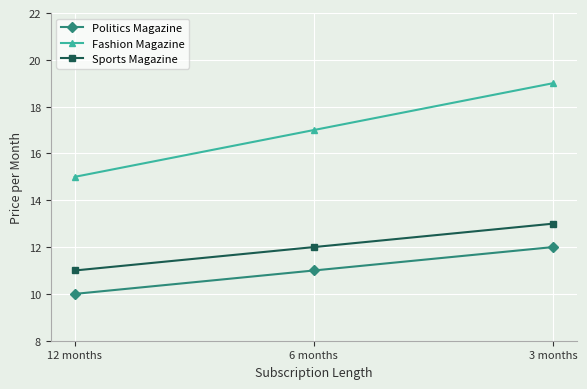

Rank the categories by Fashion Magazine value from lowest to highest.

12 months, 6 months, 3 months